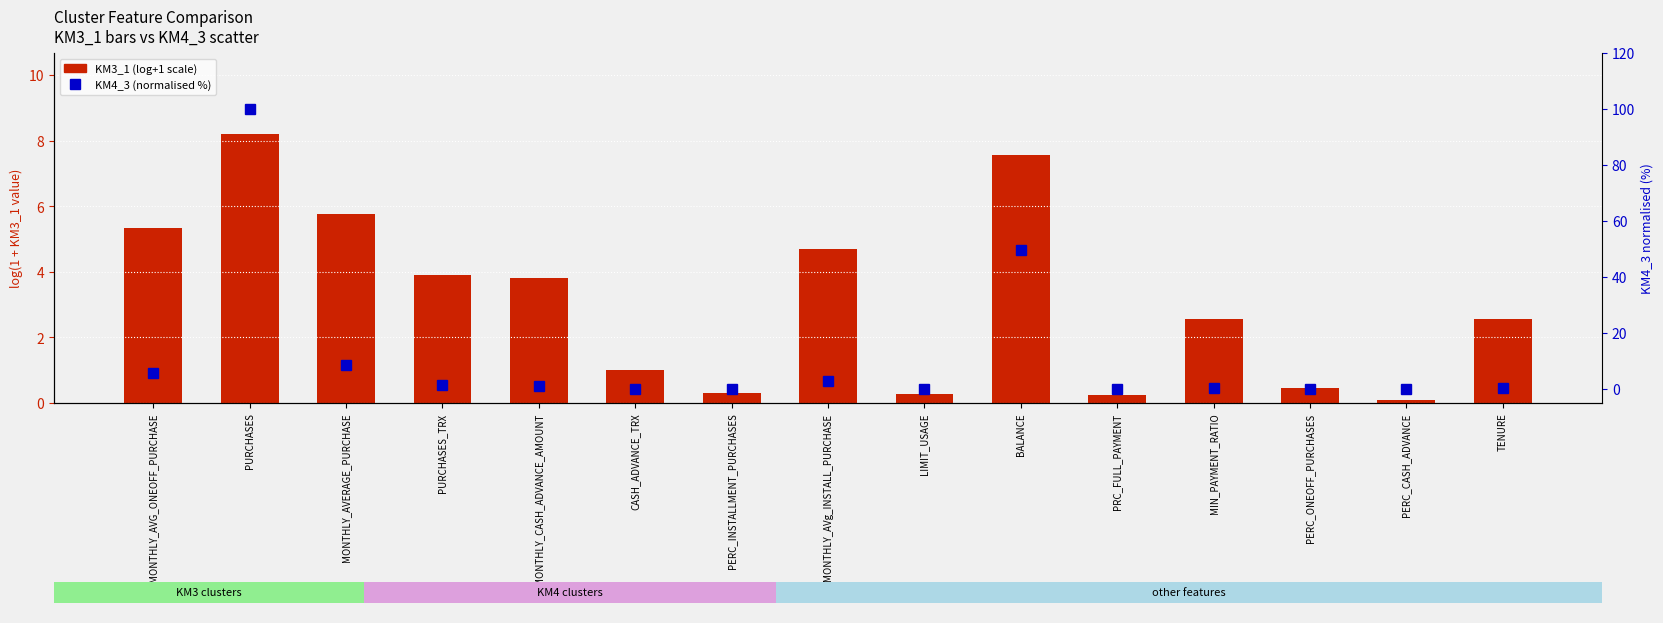

Reading left to right, transcribe all the data shown in this chart.

KM3_1 (log+1): 5.3	8.2	5.8	3.9	3.8	1.0	0.3	4.7	0.3	7.6	0.3	2.6	0.5	0.1	2.5
KM4_3 (normalised %): 5.6	100.0	8.5	1.3	0.9	0.0	0.0	2.9	0.0	49.6	0.0	0.3	0.0	0.0	0.3